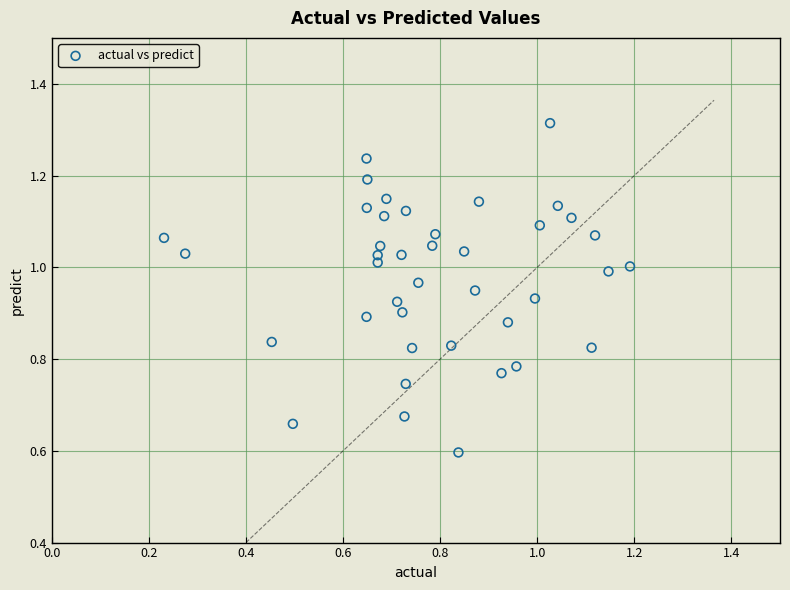

What Y value in the scatter plot is closest to 0?

0.6